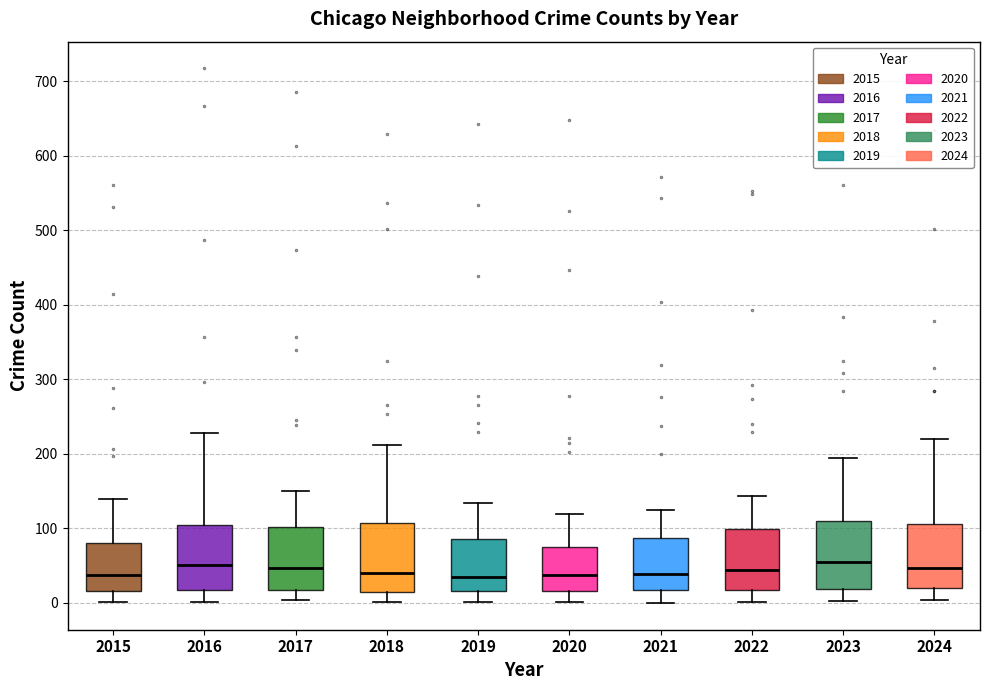

Reading left to right, transcribe this box plot: for each box, give where its median line is, the range the box spans, and where its two whiskers end, as read against the y-axis. The values are not printed on the chart, so give them approximately, as read against the axis.

2015: median 40, box 20 to 80, whiskers 0 to 140
2016: median 50, box 20 to 100, whiskers 0 to 230
2017: median 50, box 20 to 100, whiskers 0 to 150
2018: median 40, box 20 to 110, whiskers 0 to 210
2019: median 40, box 20 to 90, whiskers 0 to 130
2020: median 40, box 20 to 70, whiskers 0 to 120
2021: median 40, box 20 to 90, whiskers 0 to 130
2022: median 40, box 20 to 100, whiskers 0 to 140
2023: median 60, box 20 to 110, whiskers 0 to 190
2024: median 50, box 20 to 110, whiskers 0 to 220